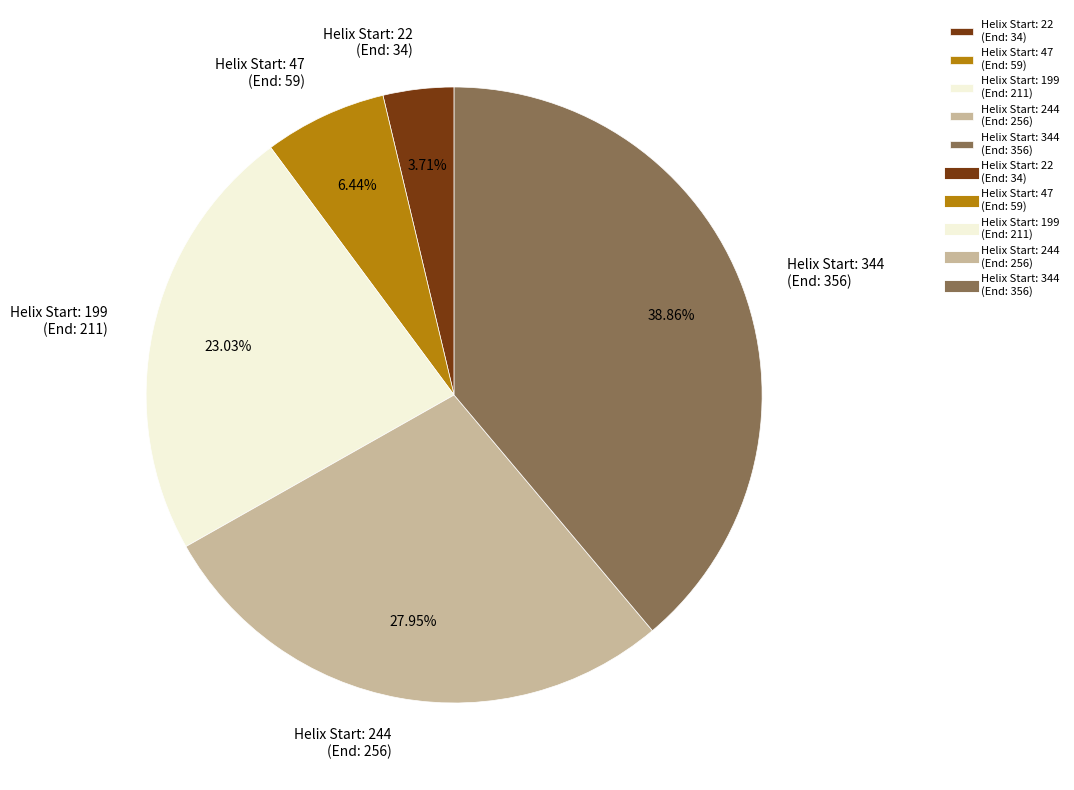

Rank the categories by value from highest to lowest.

Helix Start: 344 (End: 356), Helix Start: 244 (End: 256), Helix Start: 199 (End: 211), Helix Start: 47 (End: 59), Helix Start: 22 (End: 34)